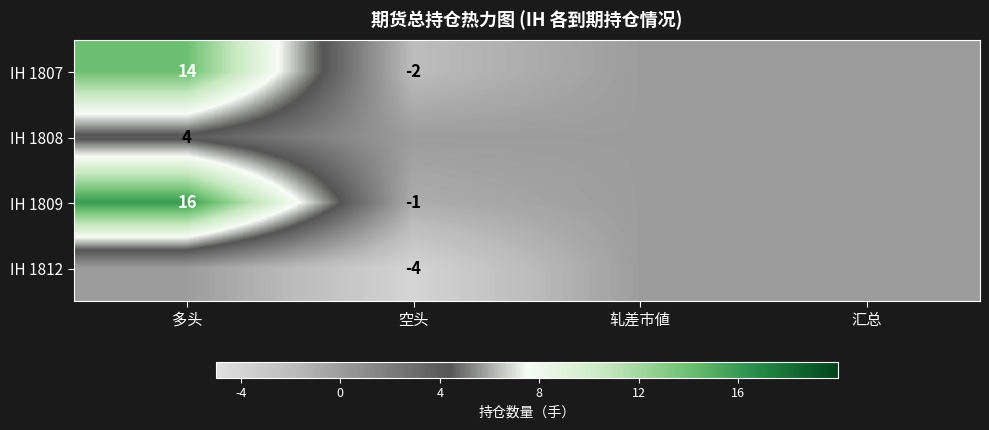

Is the value of IH 1808 at 多头 greater than the value of IH 1809 at 多头?

No